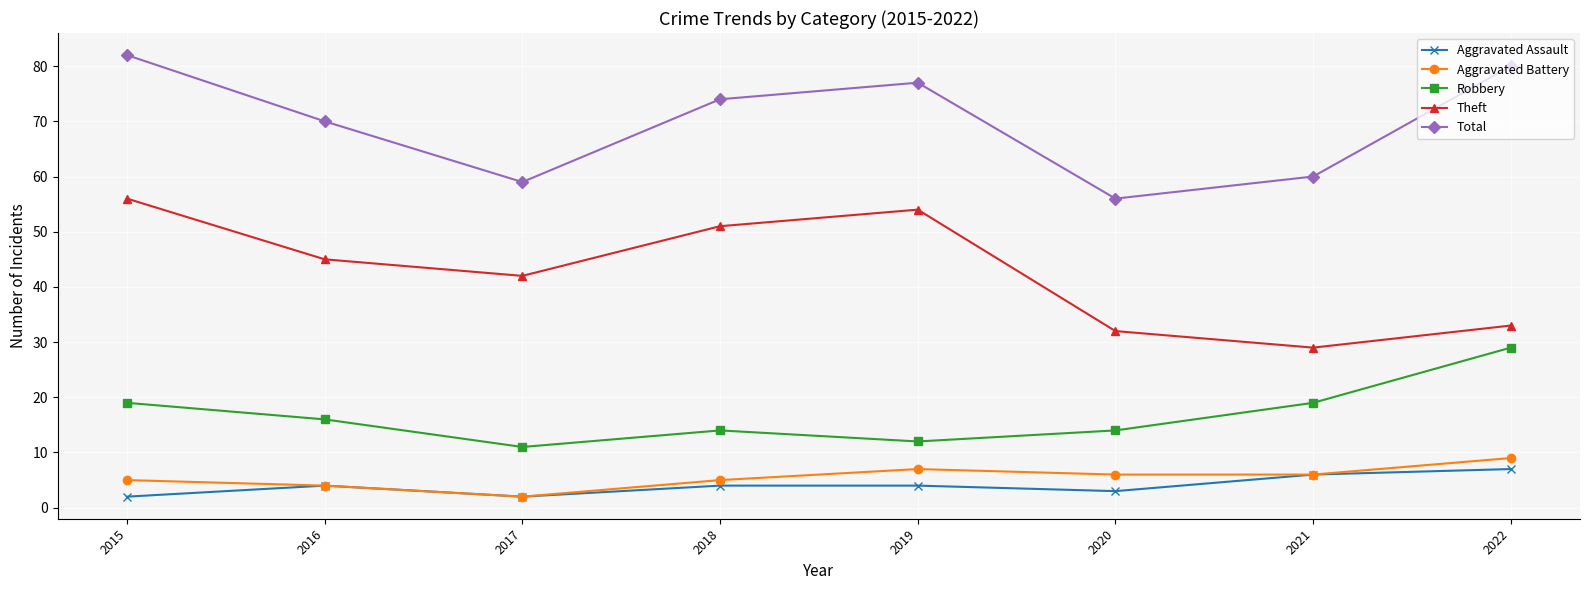

How many interior local valleys does the Total series have?

2